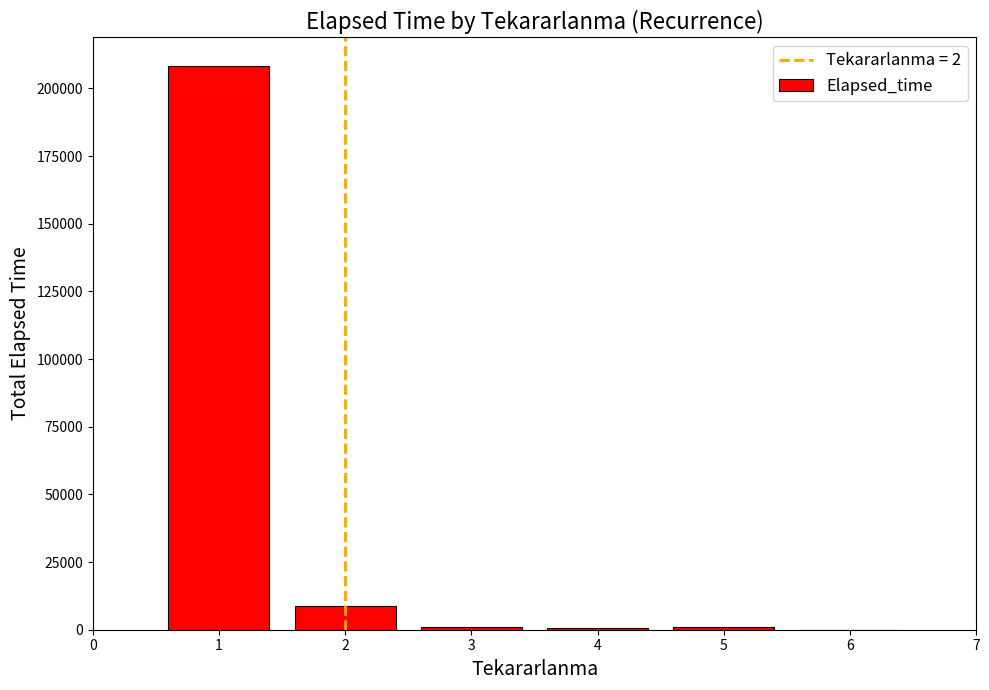

What is the maximum value shown in the chart?

208400